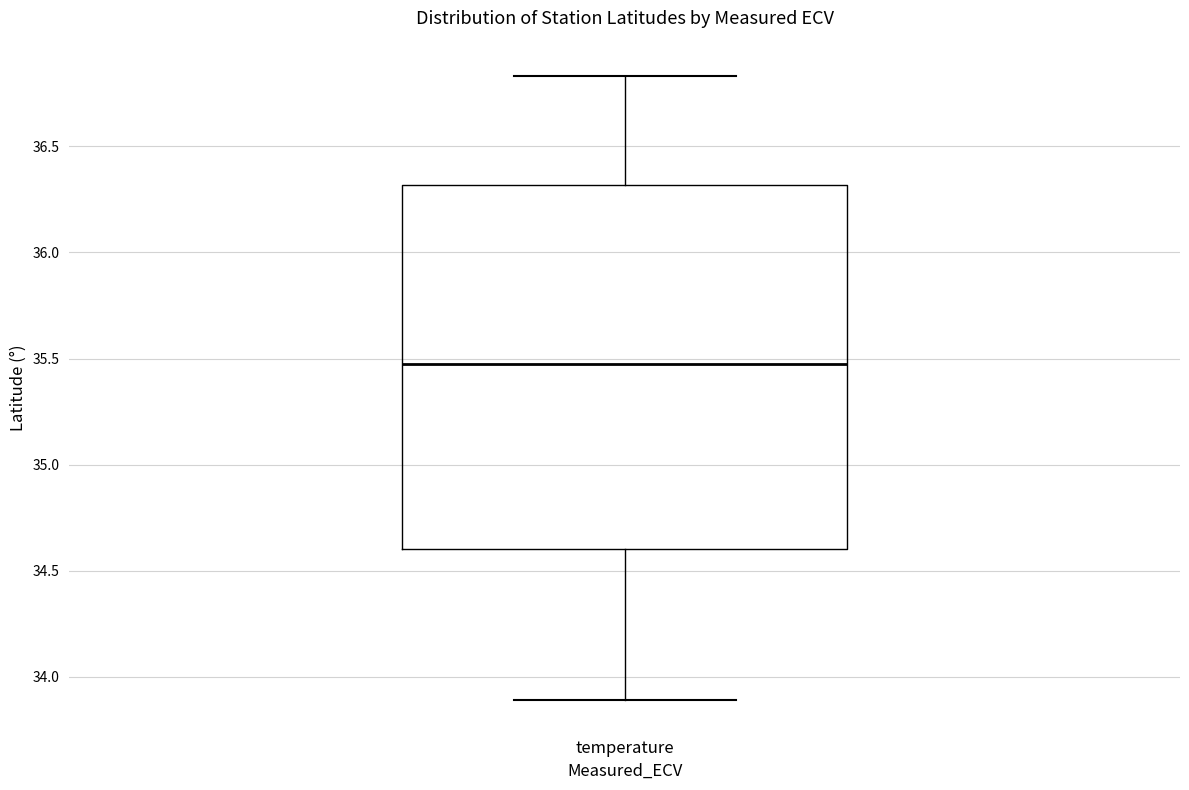

Where does the median line of the box for temperature sit on the y-axis? The values are not printed on the chart, so give them approximately, as read against the axis.

35.45